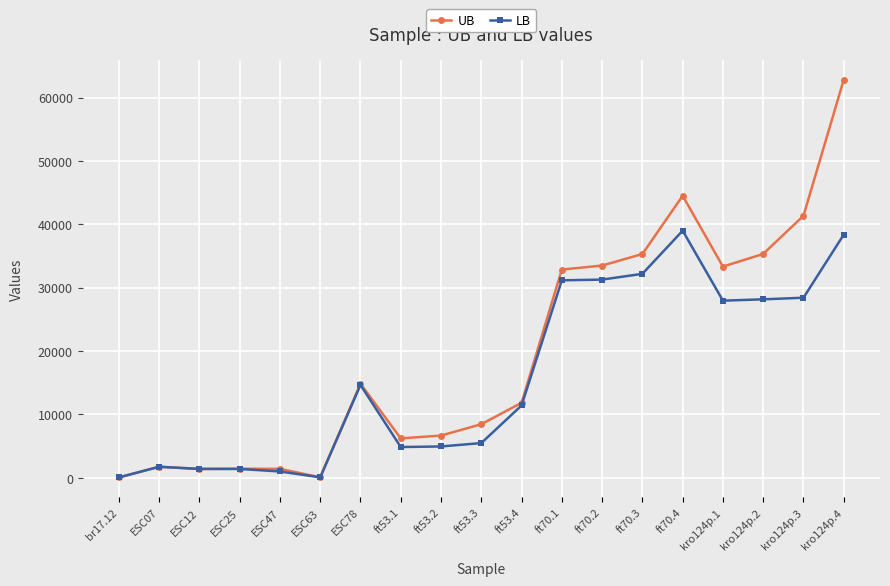

At which category does the chart reach its peak across all series?

kro124p.4